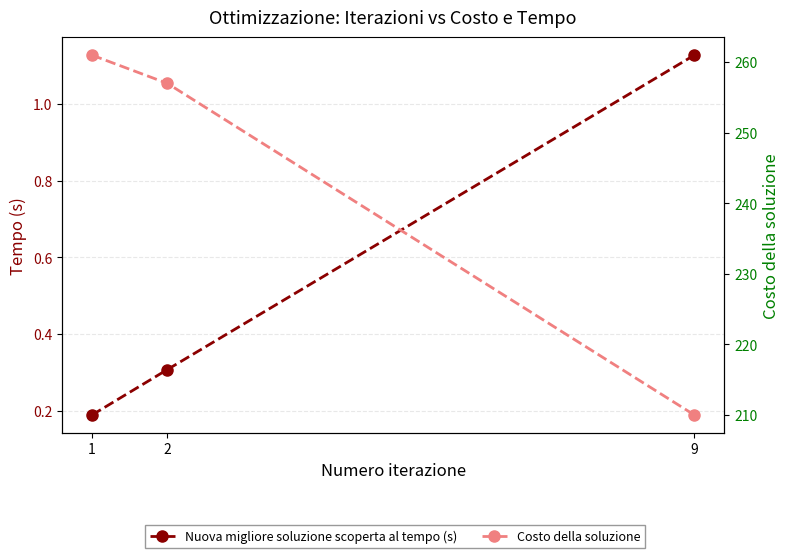

At which label does Costo della soluzione first exceed 257?

1